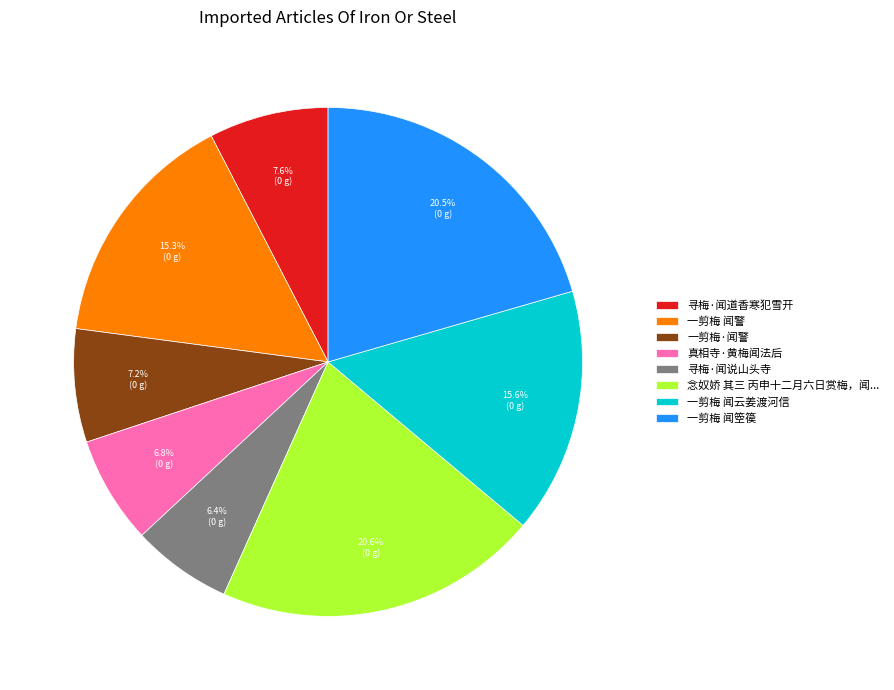

What portion of the pie excludes 一剪梅·闻警?

92.8%